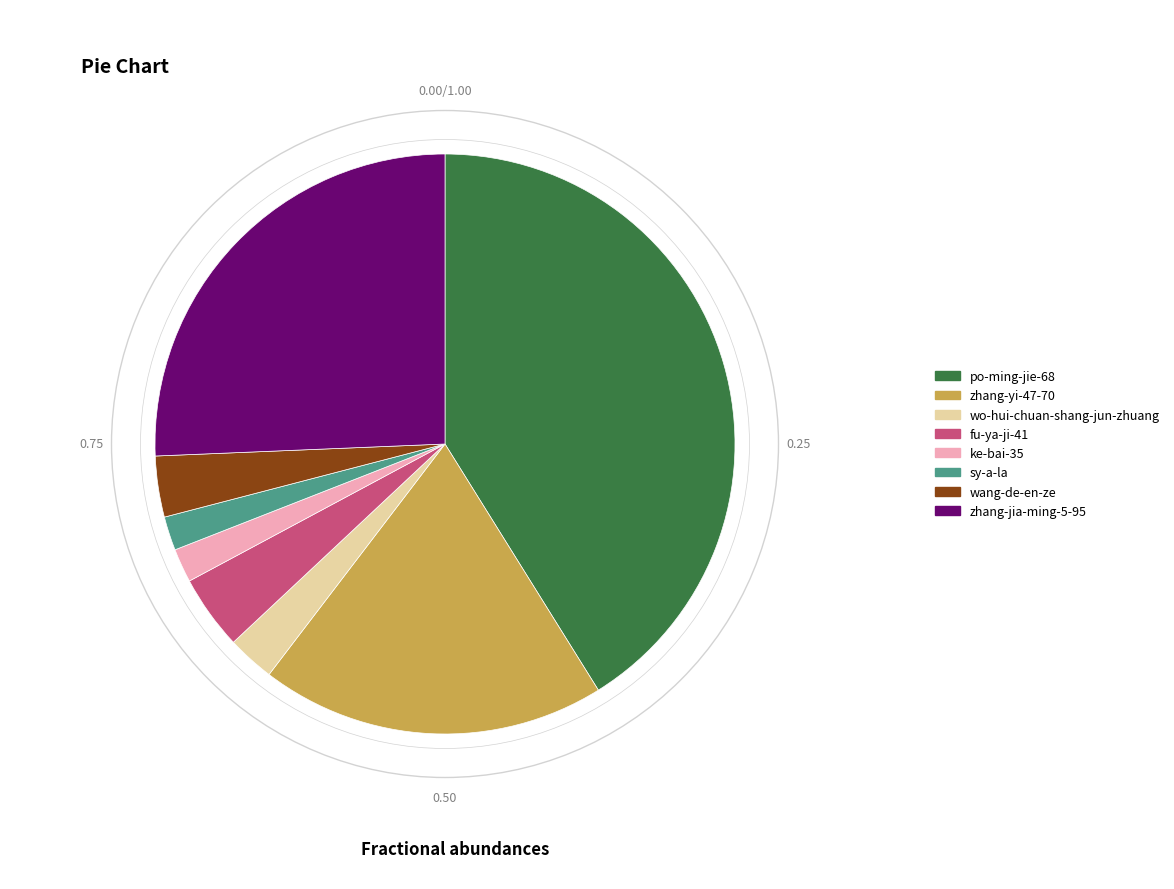

Is the sum of wang-de-en-ze and zhang-jia-ming-5-95 greater than half?

No